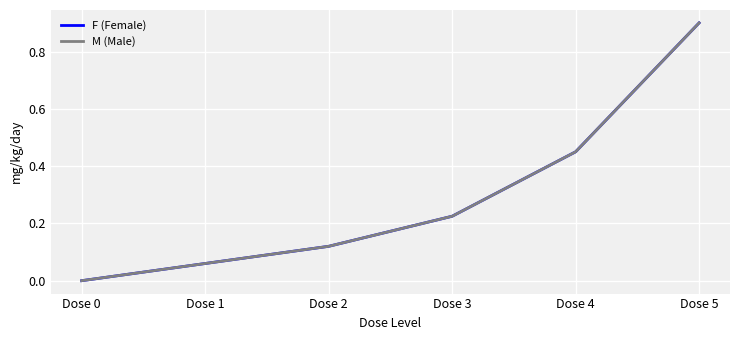

Does the chart have visible grid lines?

Yes